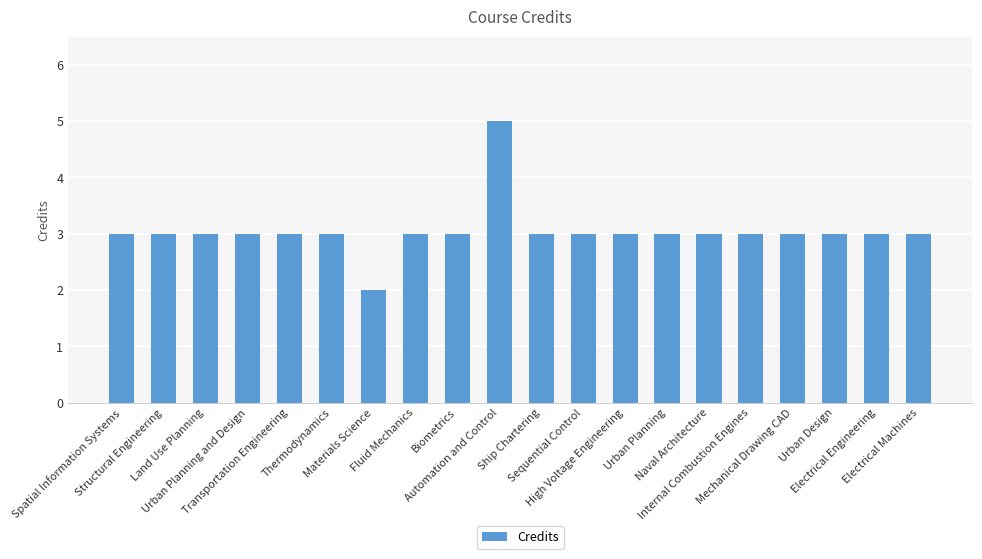

Reading left to right, transcribe all the data shown in this chart.

3	3	3	3	3	3	2	3	3	5	3	3	3	3	3	3	3	3	3	3